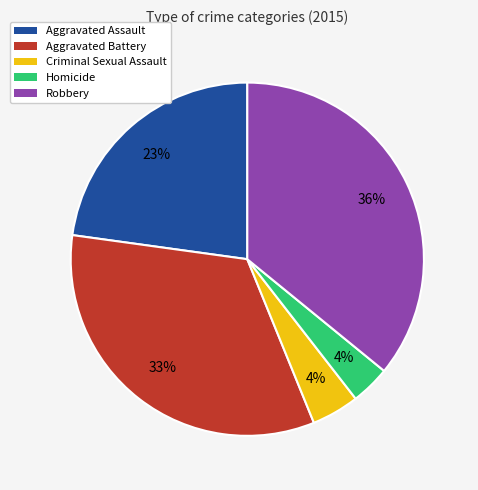

Which category has the biggest portion of the pie?

Robbery